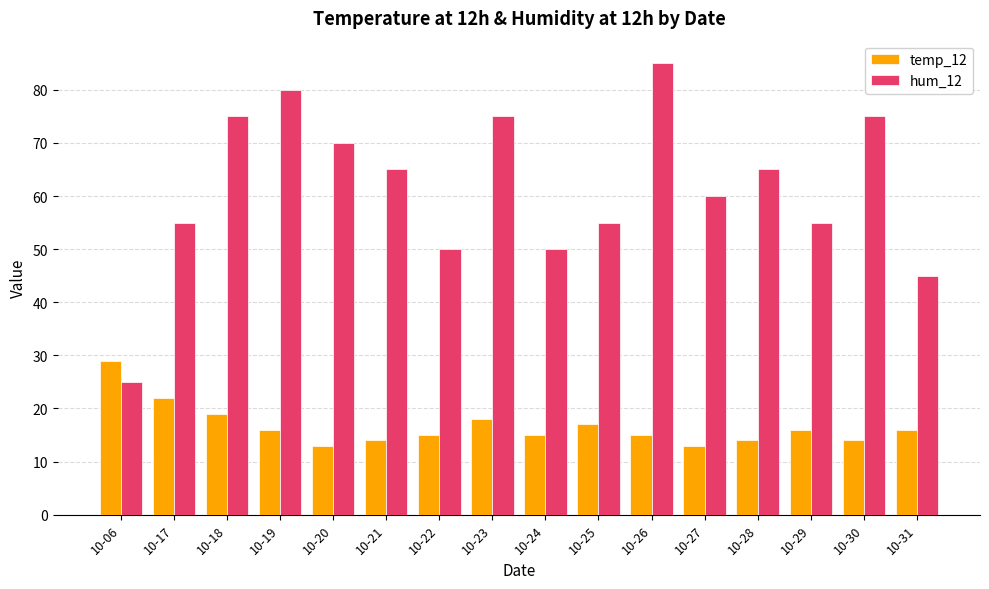

The temp_12 series shows 33 at 10-17. True or false?

False